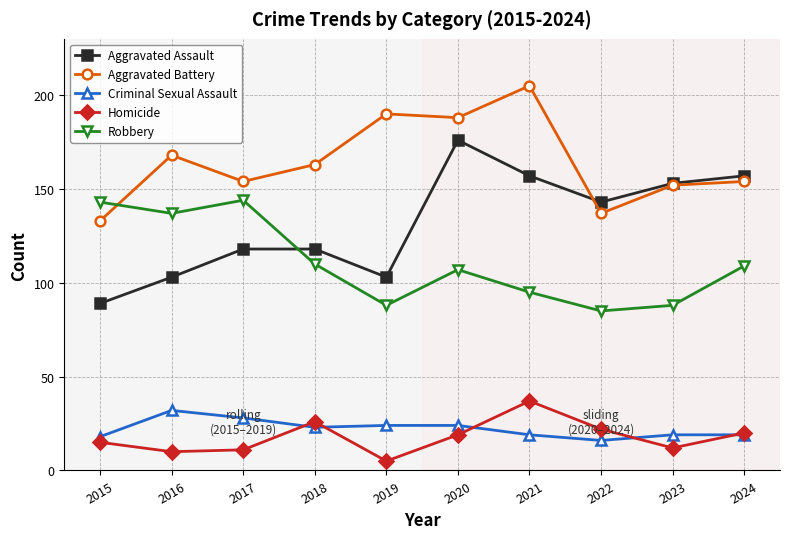

Which category has the lowest value across all series?

2019